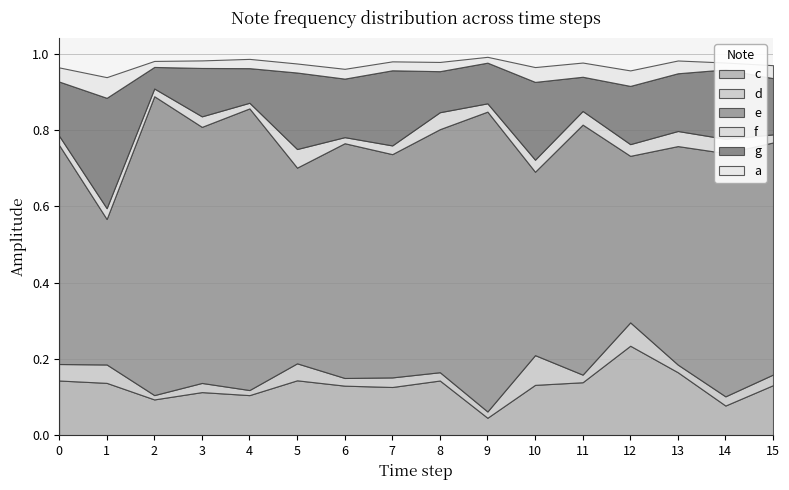

How many interior local valleys does the d series have?

6